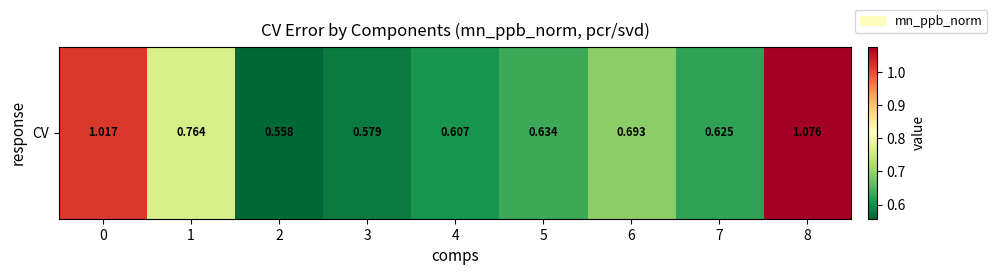

What is the maximum value shown in the chart?

1.1